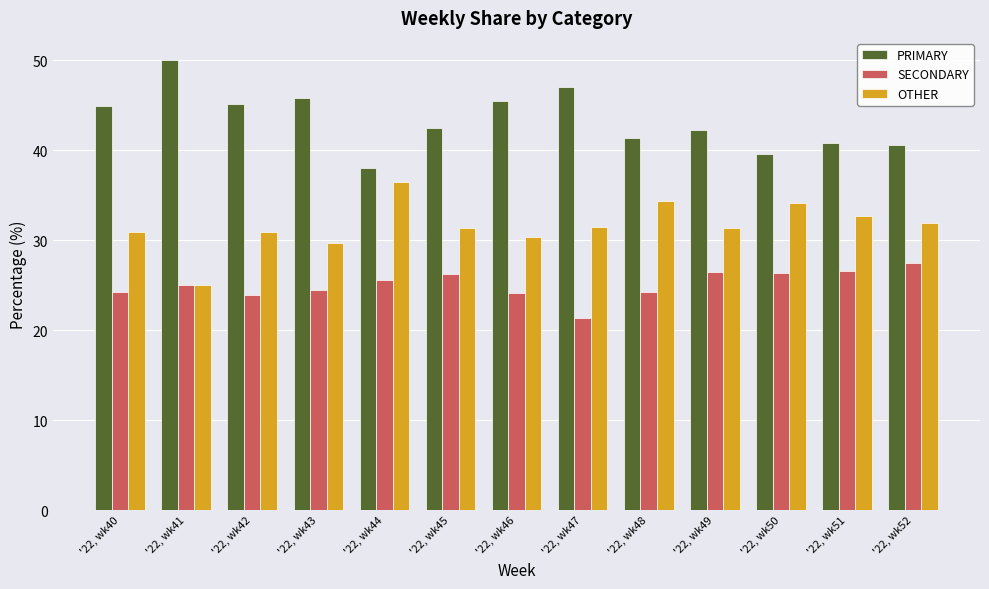

Count the number of data series in this chart.

3